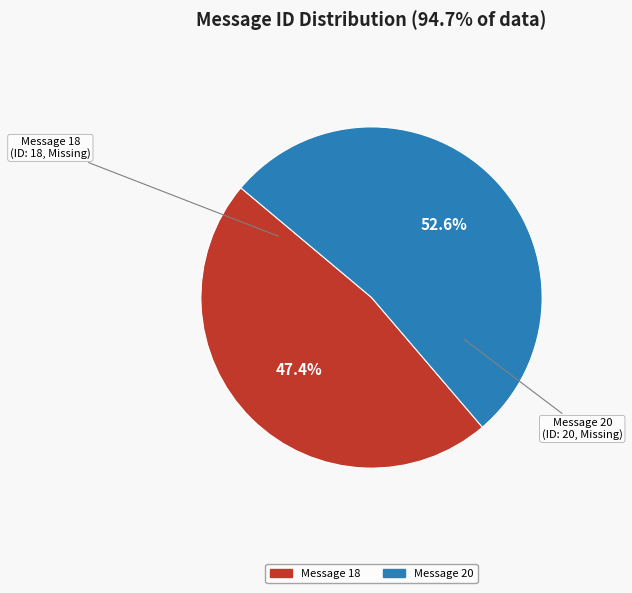

Count the number of slices in the pie.

2